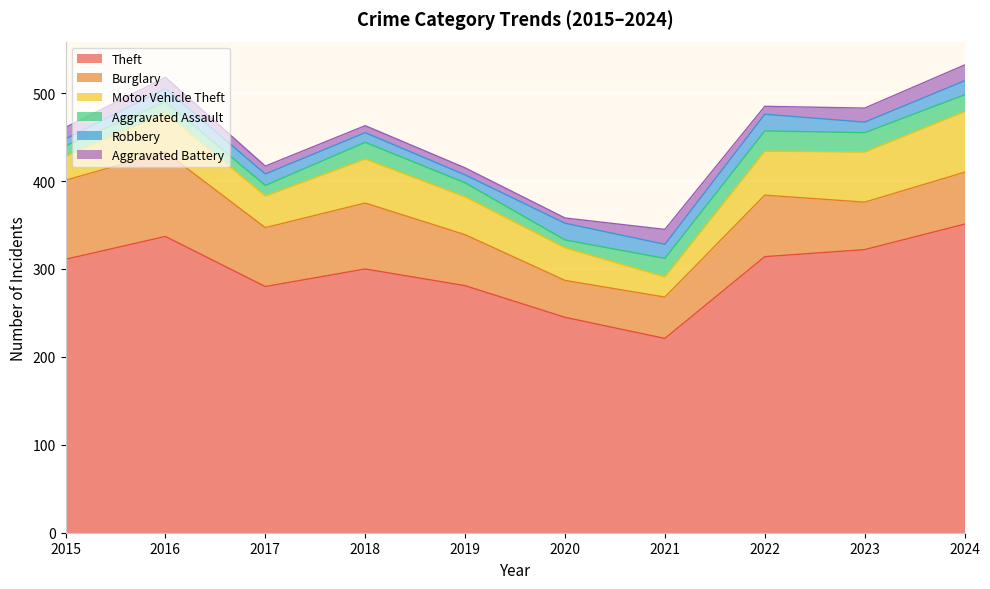

What is the difference between the maximum and minimum values in the Aggravated Battery series?

12